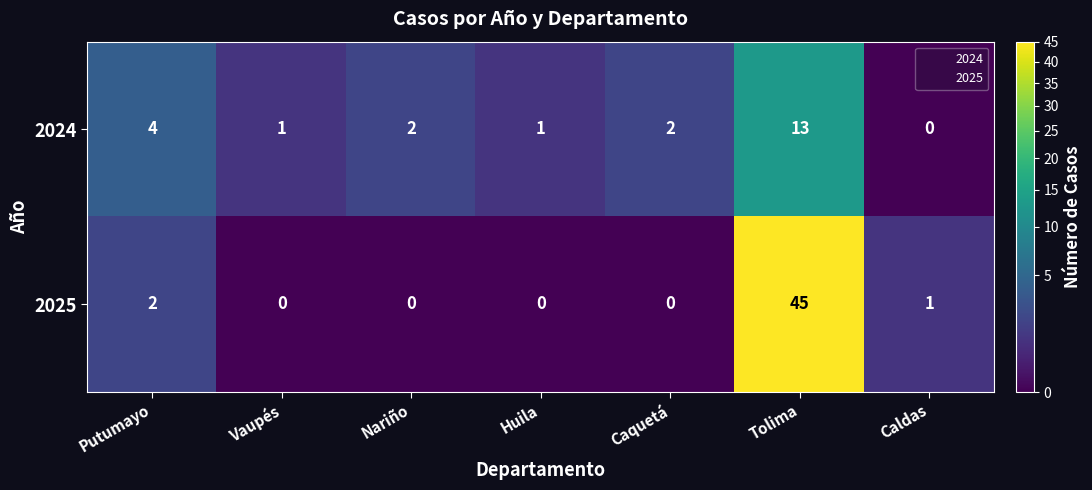

List the series in order of their peak value, highest first.

2025, 2024